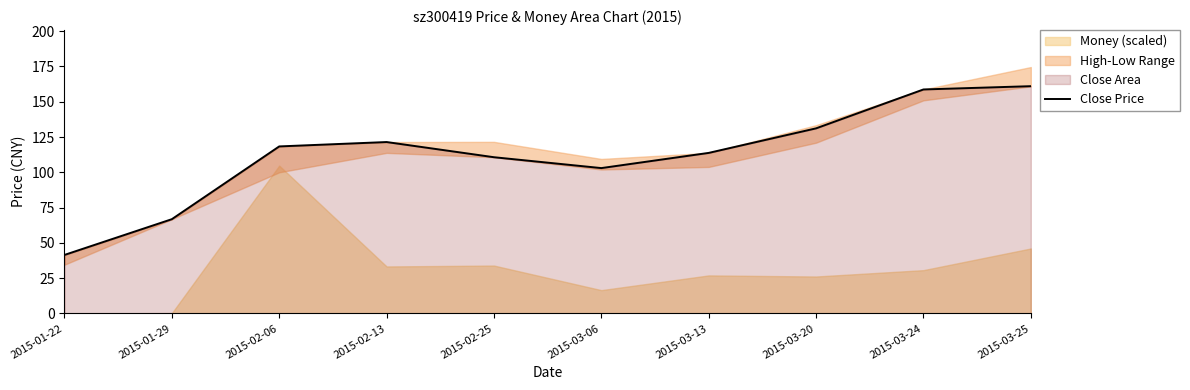

What is the change in value from 2015-01-29 to 2015-03-25?

+94.2